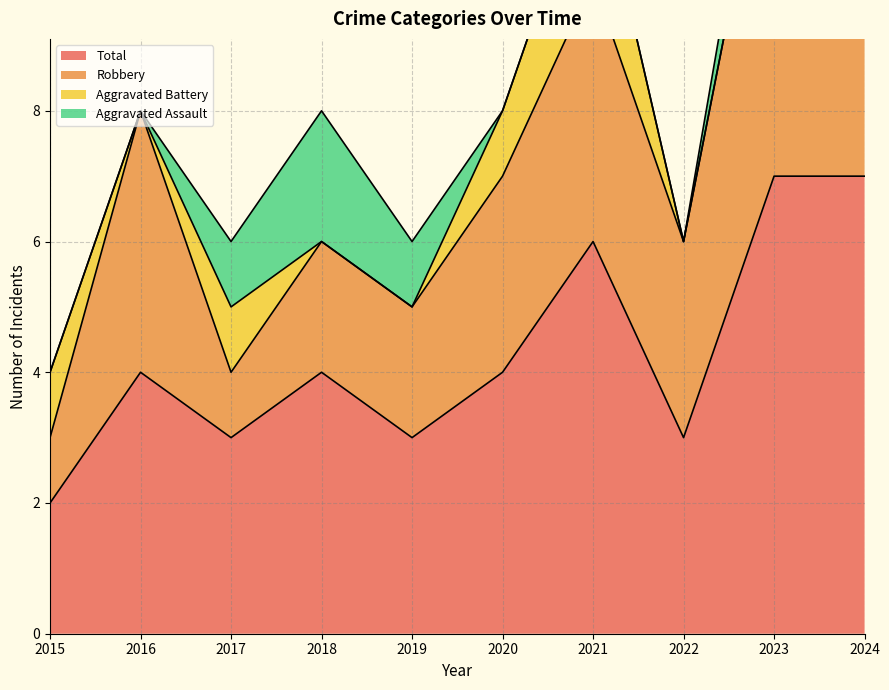

True or false: Robbery and Aggravated Assault intersect in this chart.

False